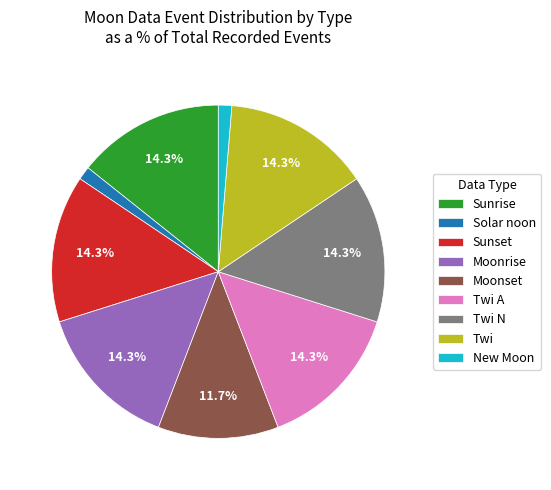

Does Solar noon account for over 50% of the chart?

No